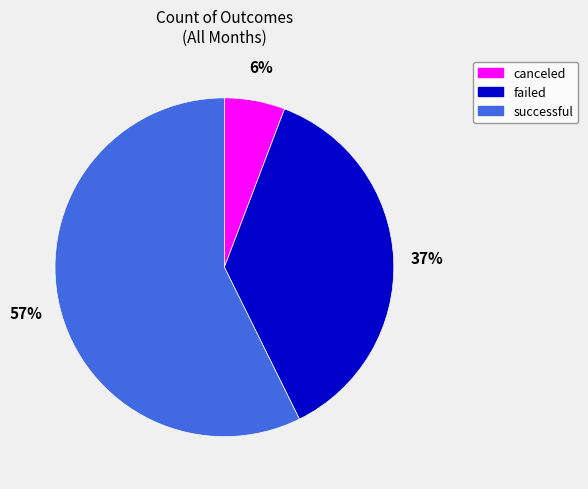

How many segments does this pie chart have?

3